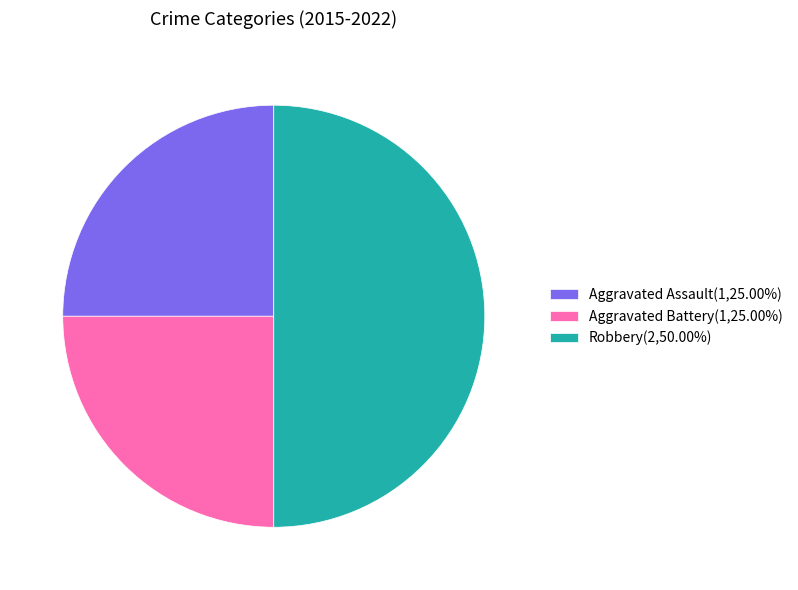

What is the ratio of the value at Aggravated Battery(1,25.00%) to the value at Aggravated Assault(1,25.00%)?

1.0